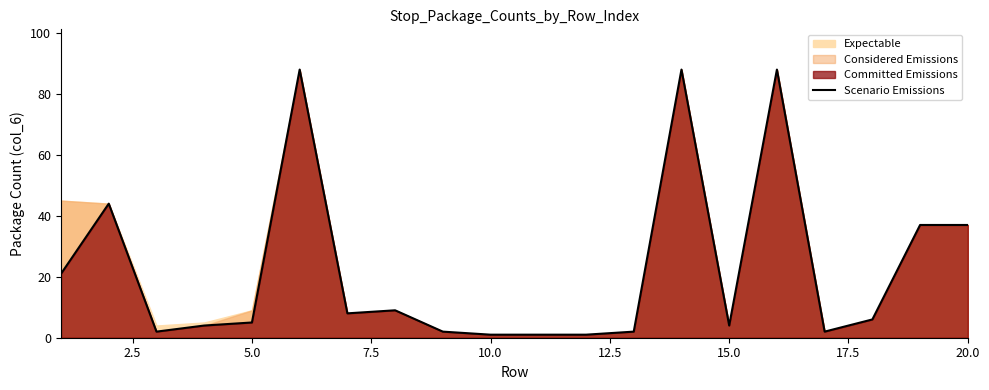

Reading left to right, list all the values displayed in this chart.

21	44	2	4	5	88	8	9	2	1	1	1	2	88	4	88	2	6	37	37